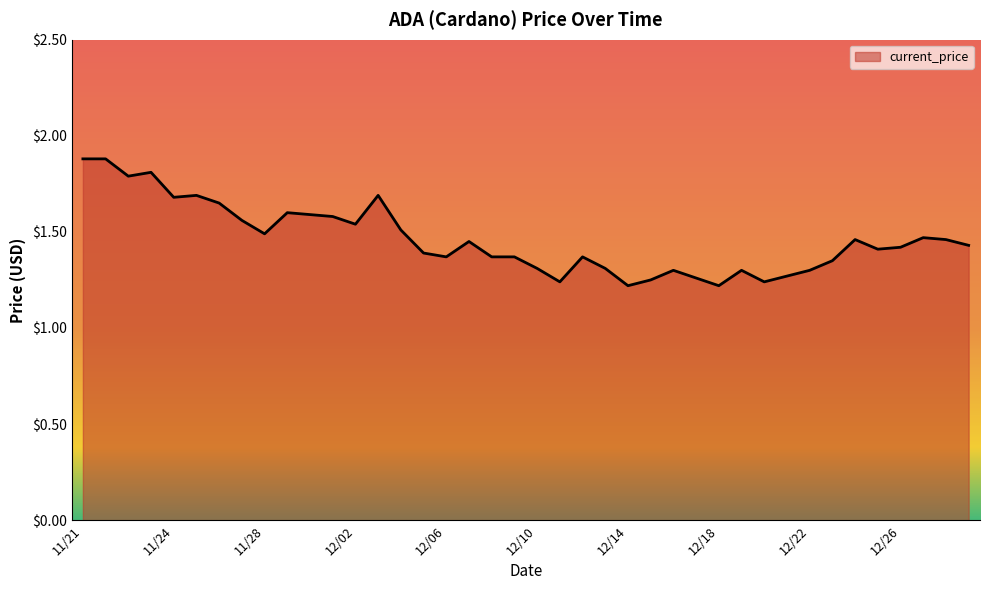

What is the difference between the maximum and minimum values?

0.7